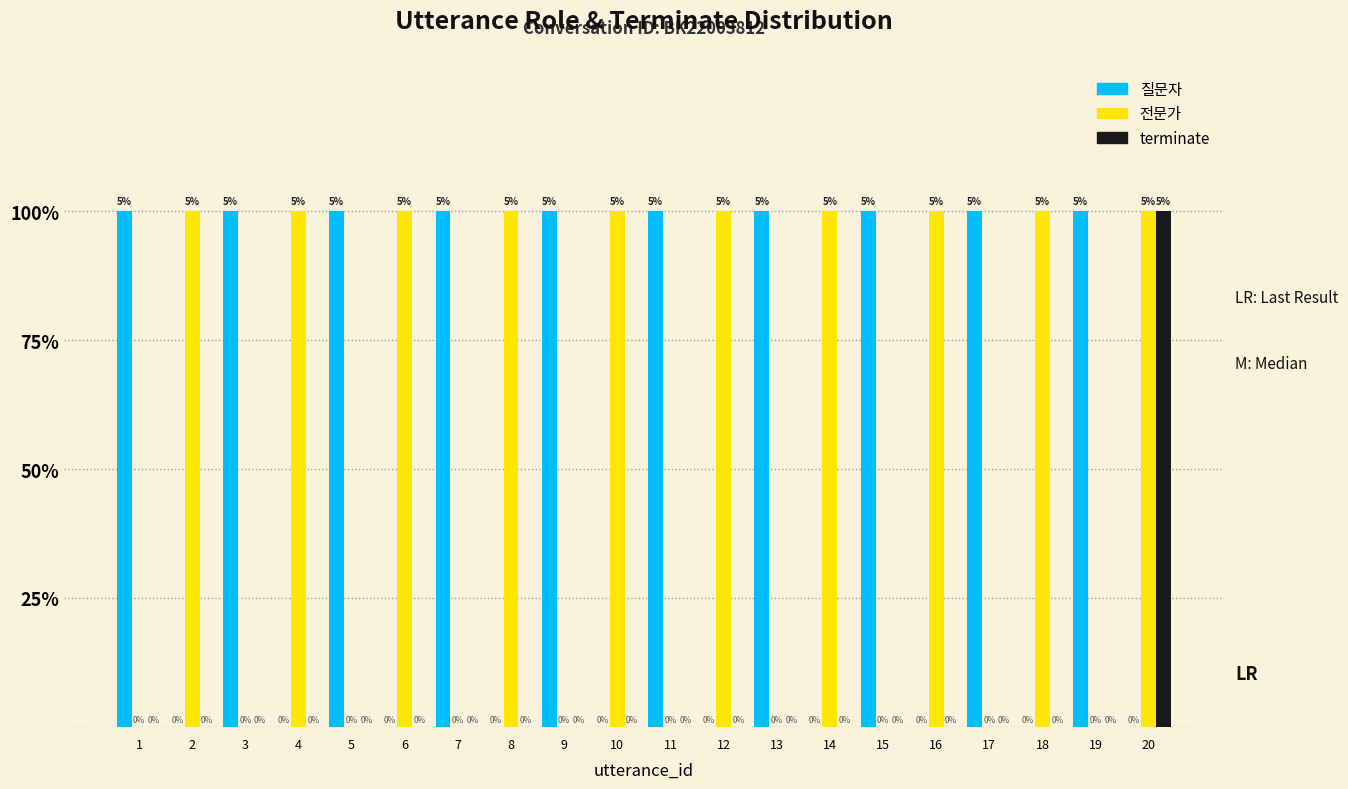

Reading right to left, list all the values displayed in this chart.

질문자: 0	1	0	1	0	1	0	1	0	1	0	1	0	1	0	1	0	1	0	1
전문가: 1	0	1	0	1	0	1	0	1	0	1	0	1	0	1	0	1	0	1	0
terminate: 1	0	0	0	0	0	0	0	0	0	0	0	0	0	0	0	0	0	0	0